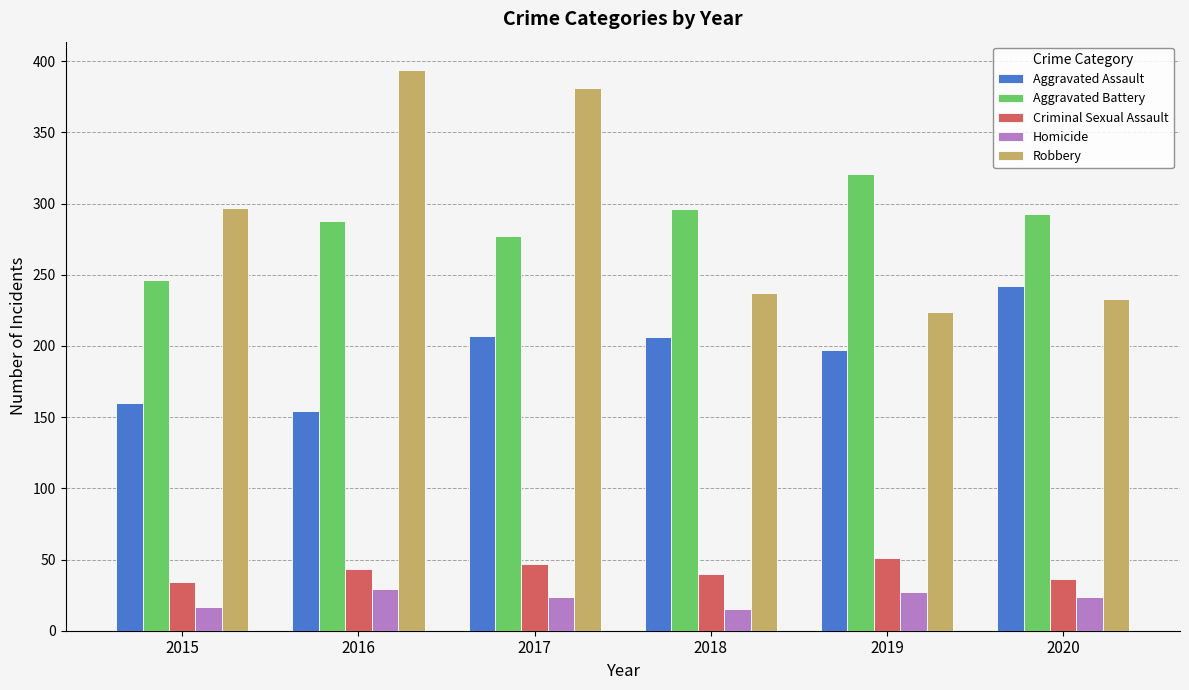

Which series has the widest spread of values?

Robbery